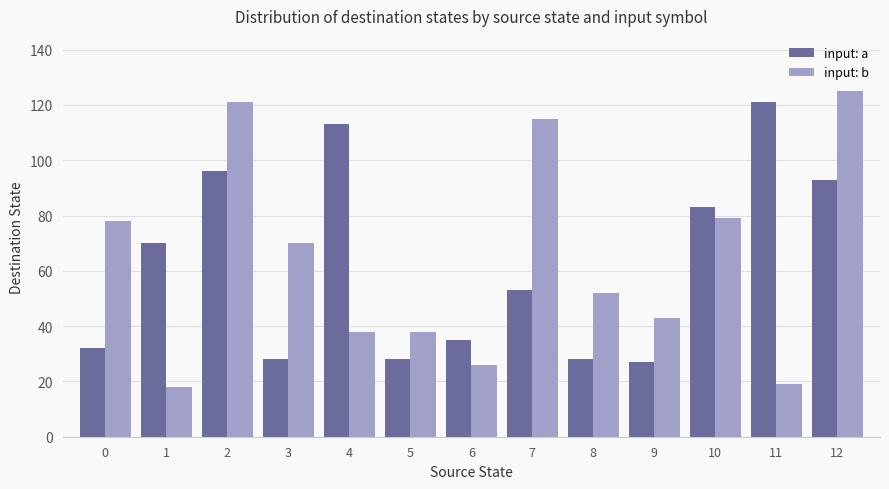

Reading left to right, list all the values displayed in this chart.

input: a: 0=32	1=70	2=96	3=28	4=113	5=28	6=35	7=53	8=28	9=27	10=83	11=121	12=93
input: b: 0=78	1=18	2=121	3=70	4=38	5=38	6=26	7=115	8=52	9=43	10=79	11=19	12=125